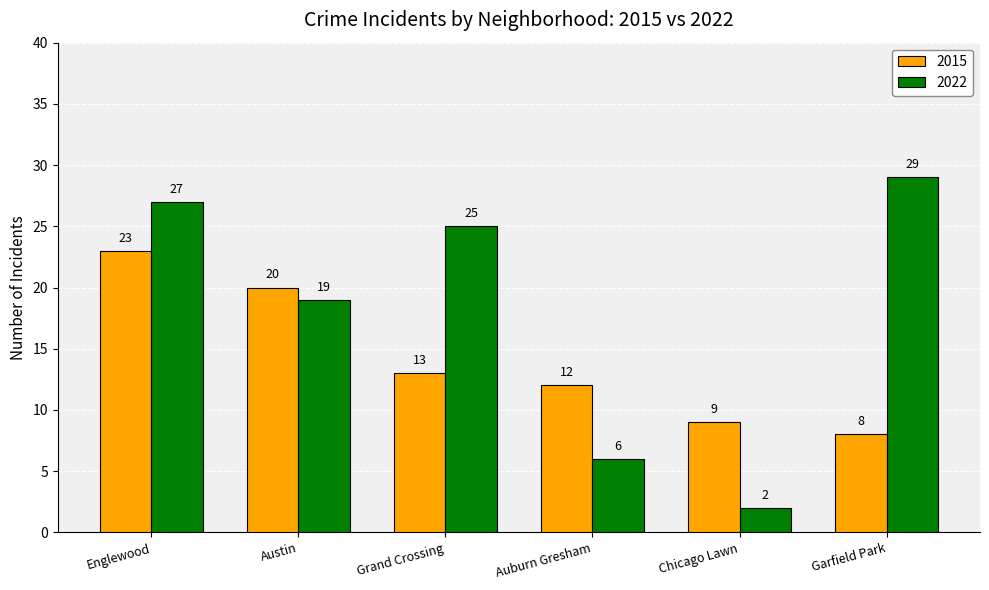

The value of 2022 at Austin is 32. True or false?

False